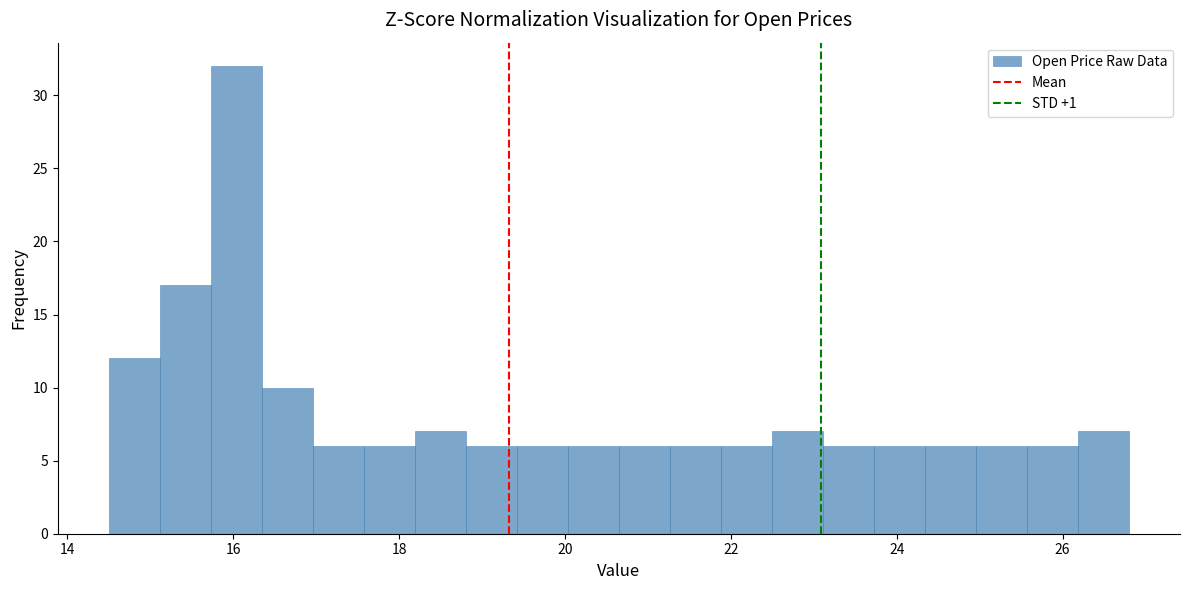

Read against the x-axis, roughly where is the centre of the tallest bar?

16.0